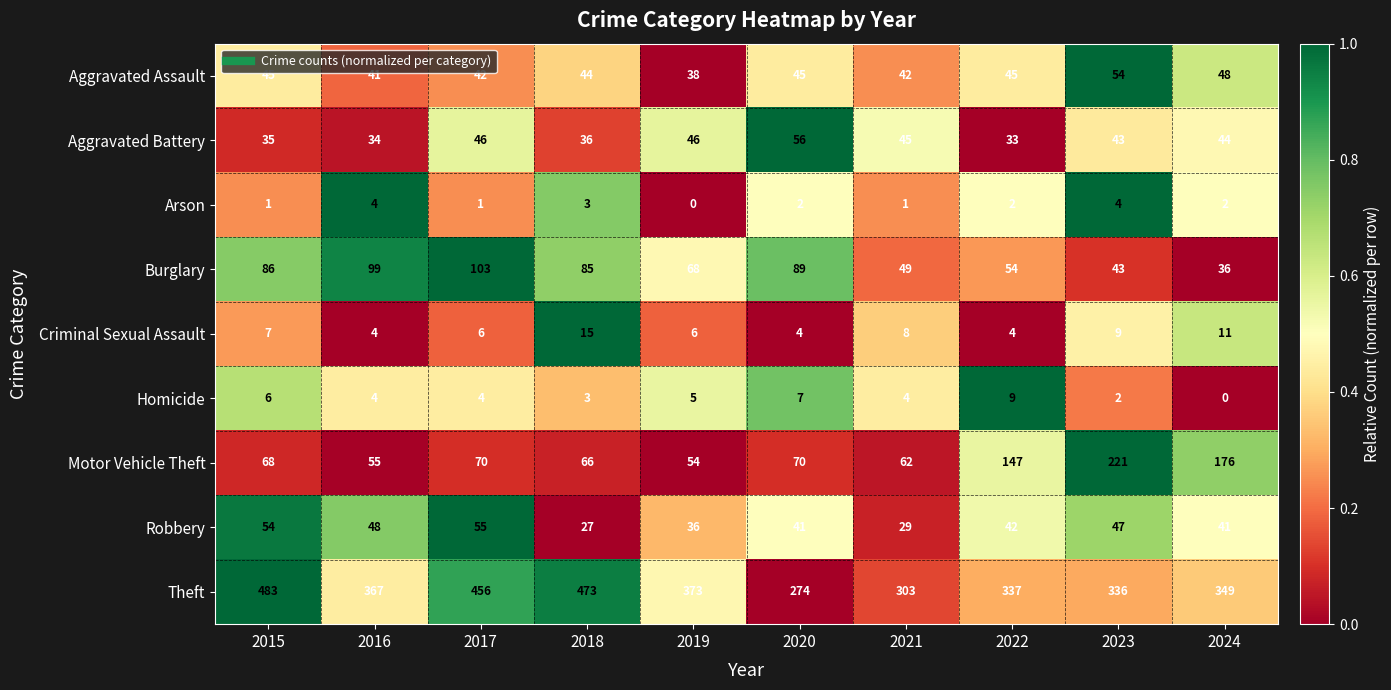

List the series in order of their peak value, highest first.

Theft, Motor Vehicle Theft, Burglary, Aggravated Battery, Robbery, Aggravated Assault, Criminal Sexual Assault, Homicide, Arson